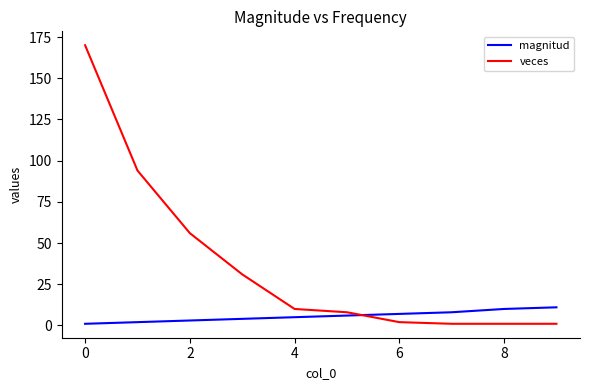

What is the highest value of the magnitud series?

11